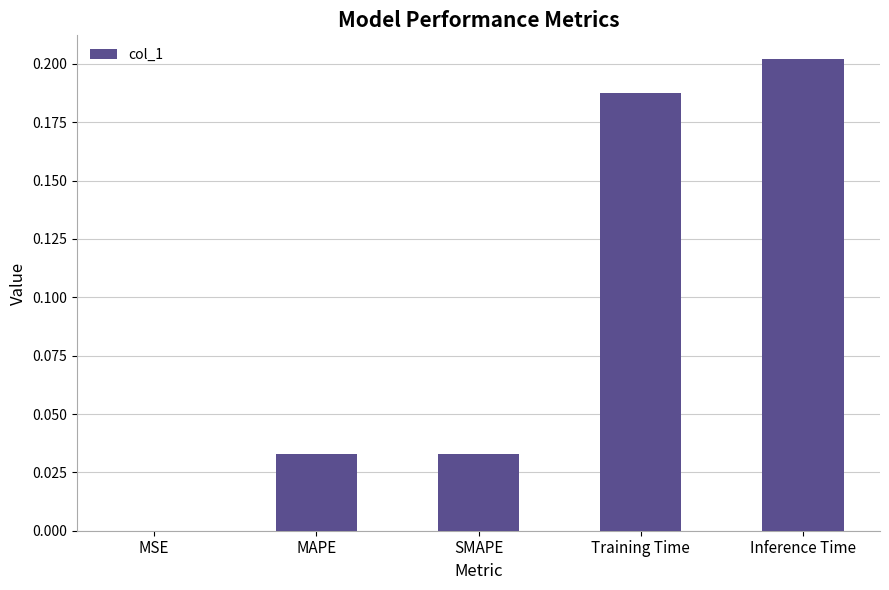

What is the sum of all values?

0.5